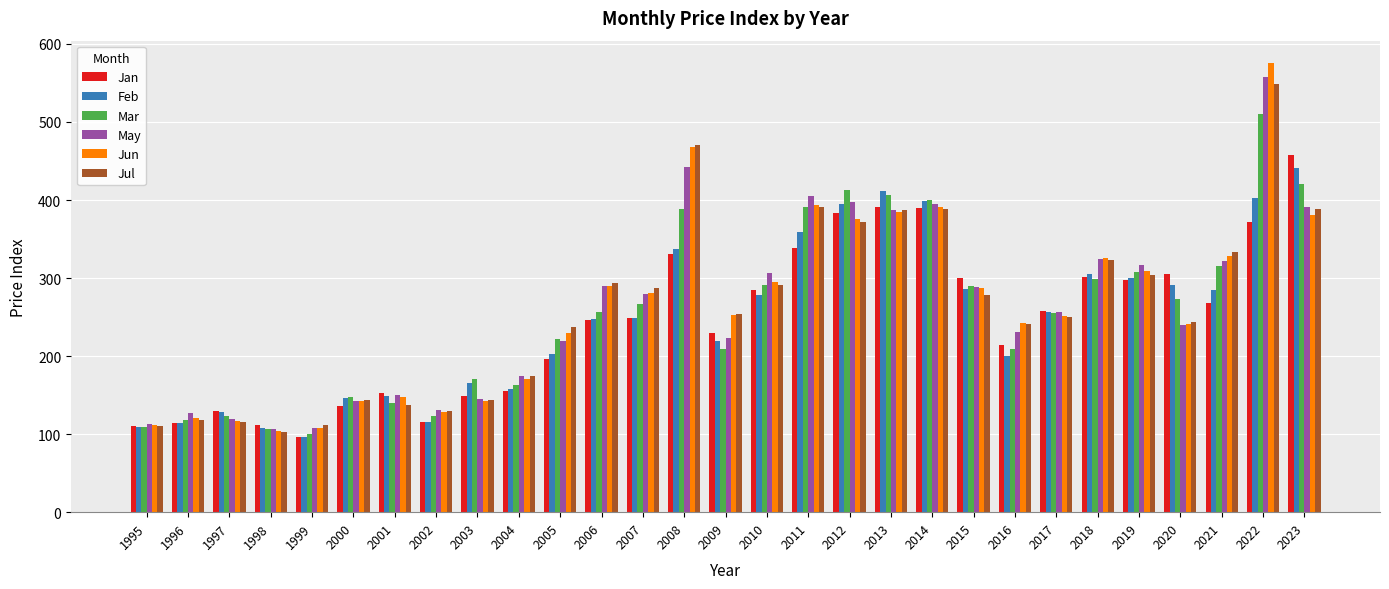

List the series in order of their peak value, lowest first.

Feb, Jan, Mar, Jul, May, Jun